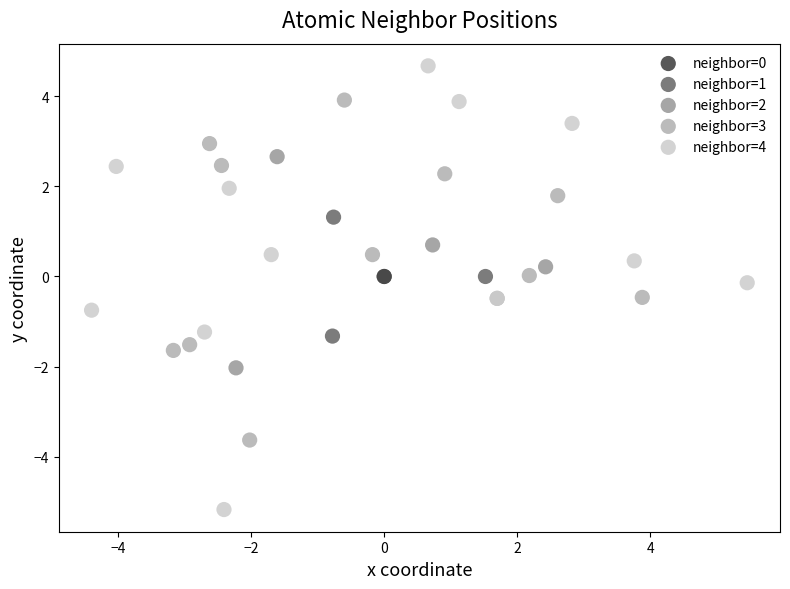

Which series contains the lowest Y value?

neighbor=4